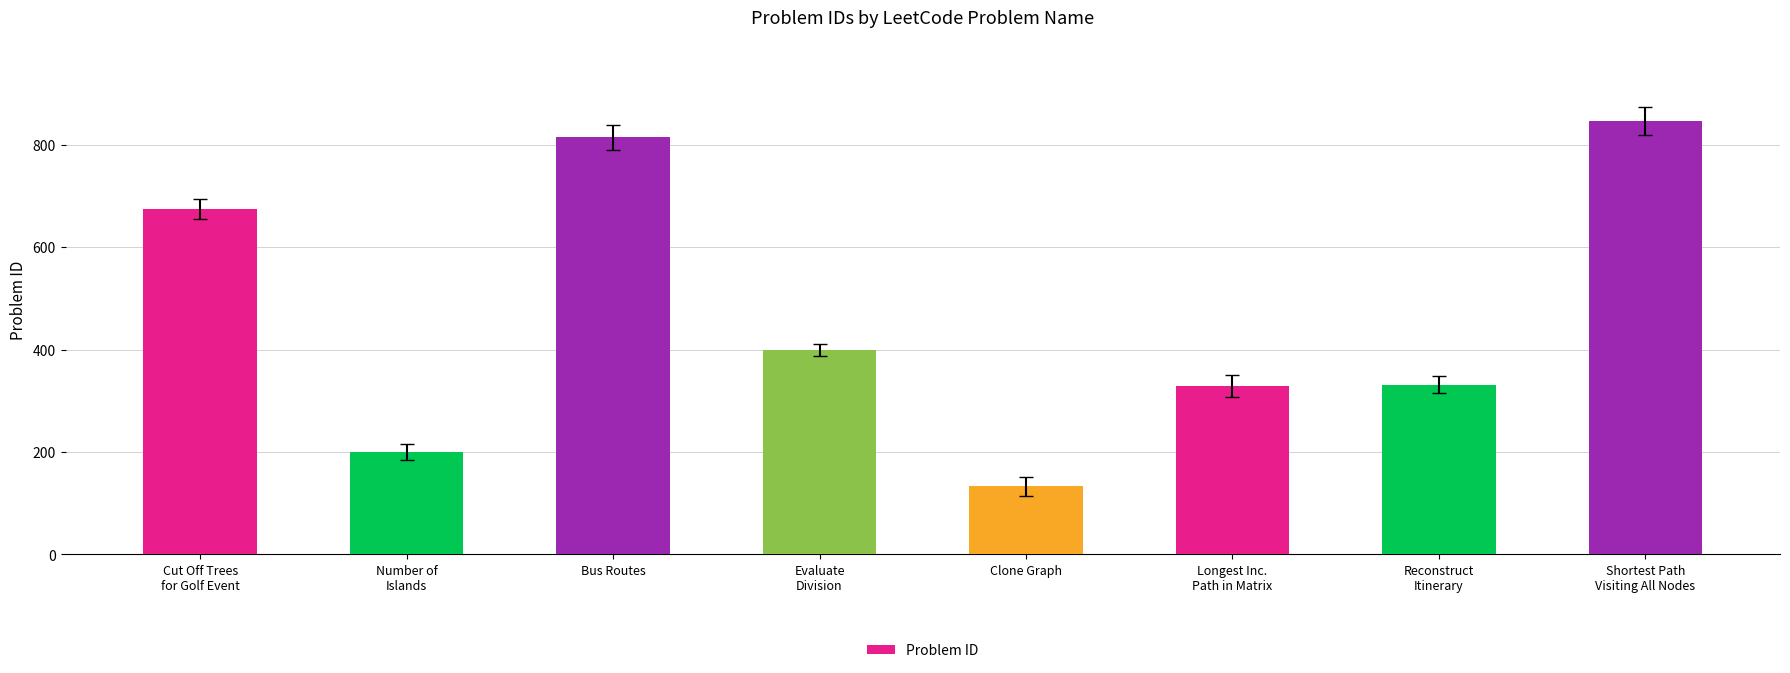

Between Bus Routes and Cut Off Trees
for Golf Event, which is larger?

Bus Routes